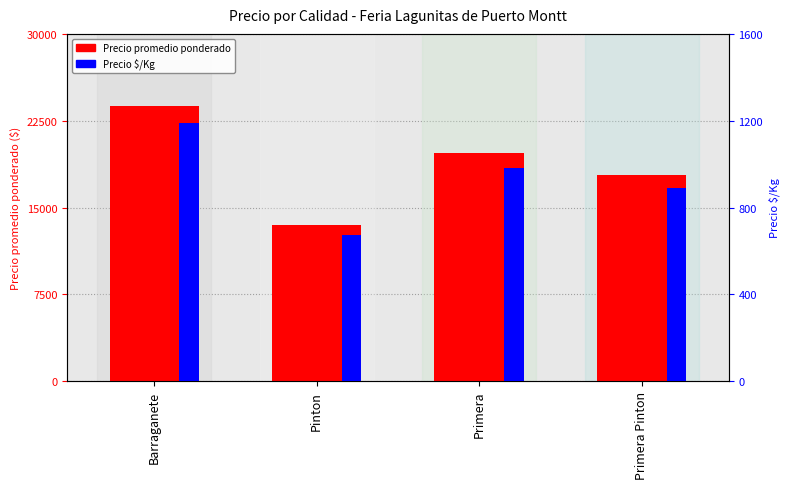

List the series in order of their peak value, lowest first.

Precio $/Kg, Precio promedio ponderado